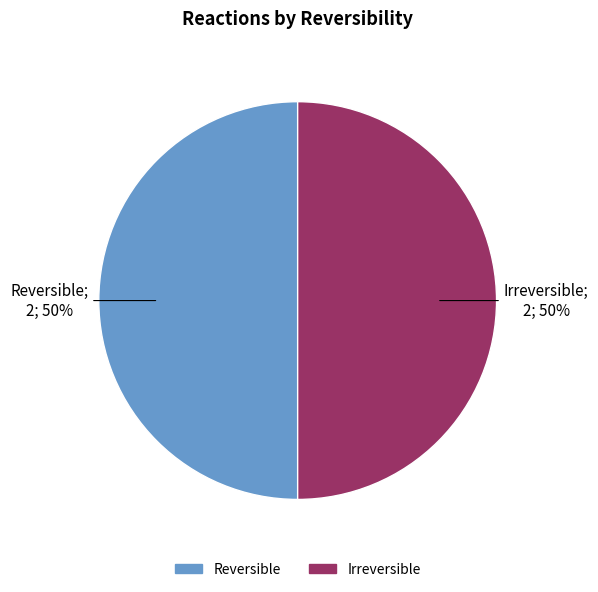

To the nearest percent, what is the average slice percentage?

50%